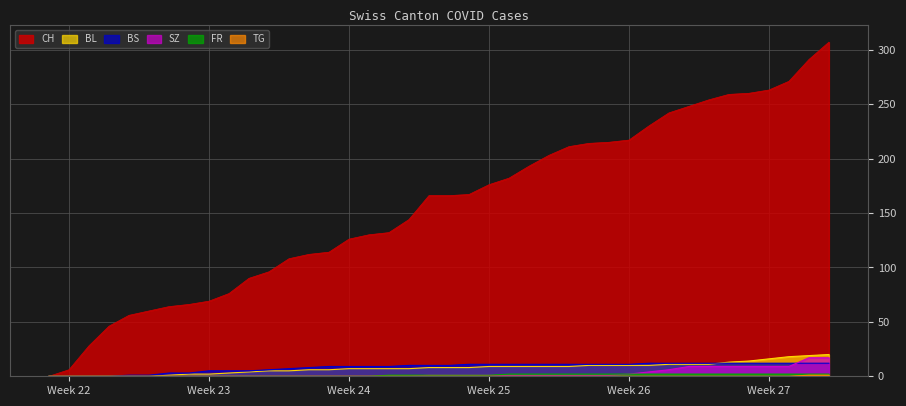

How many data points in TG are above 0?

2